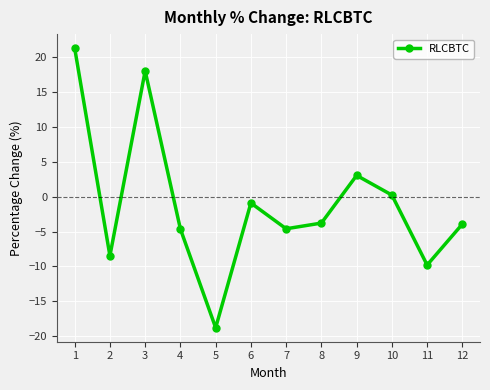

Is it true that the value at 8 is -3.8?

True